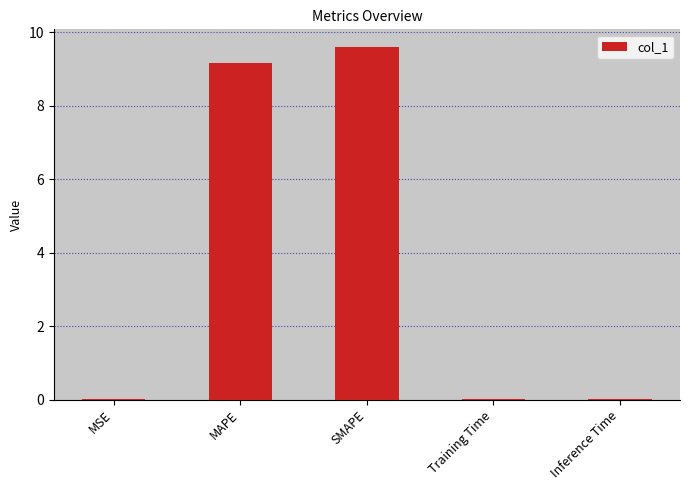

The chart shows a value of 9.6 at SMAPE. True or false?

True